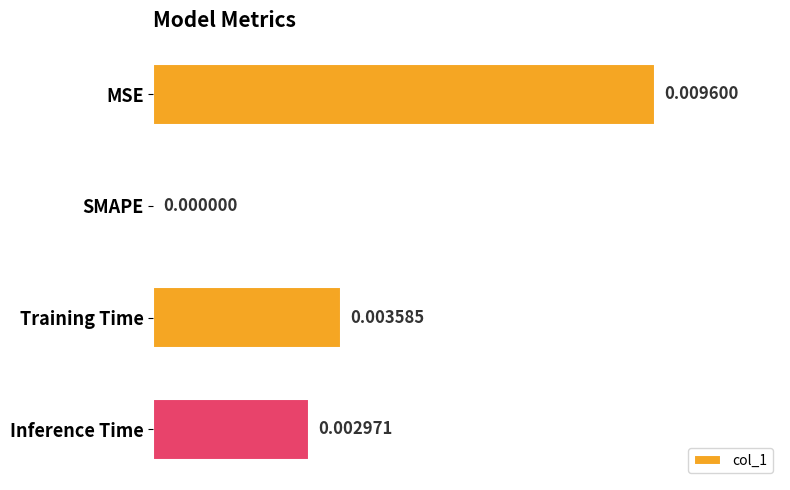

Which label corresponds to the largest value in the chart?

MSE